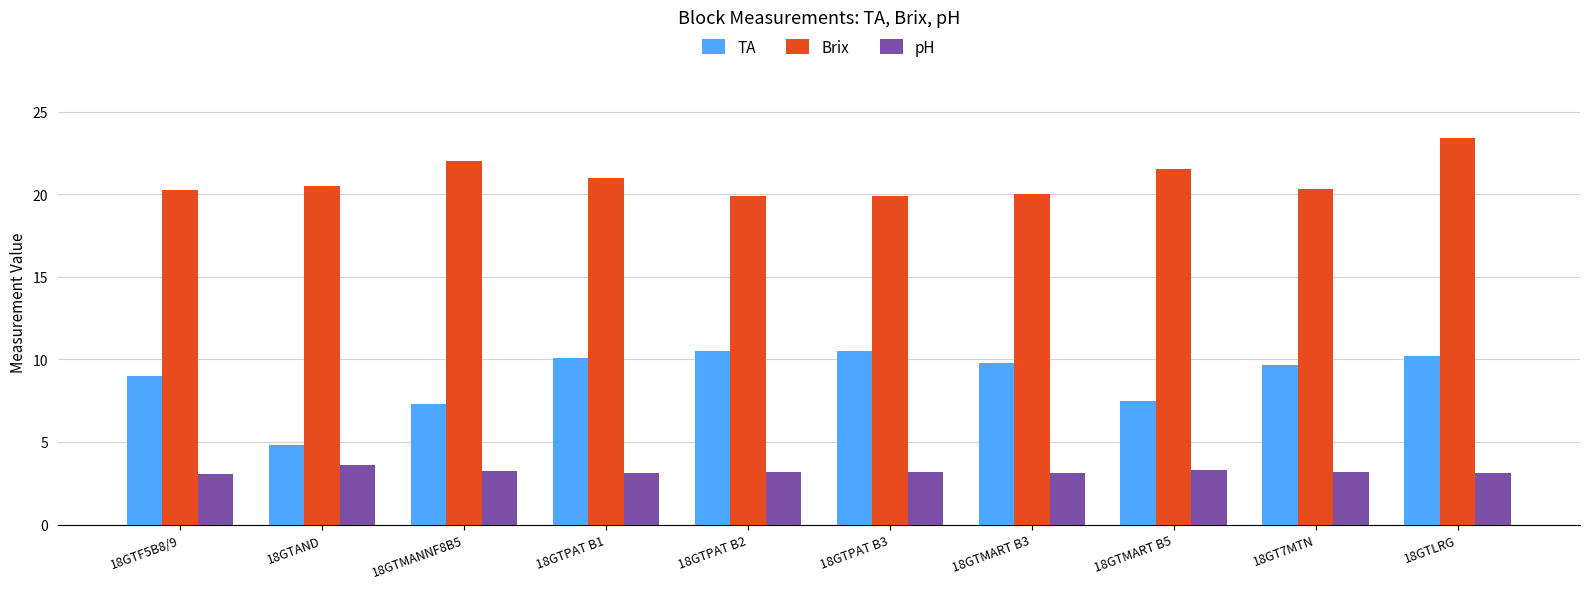

What is the sum of all Brix values?

208.7